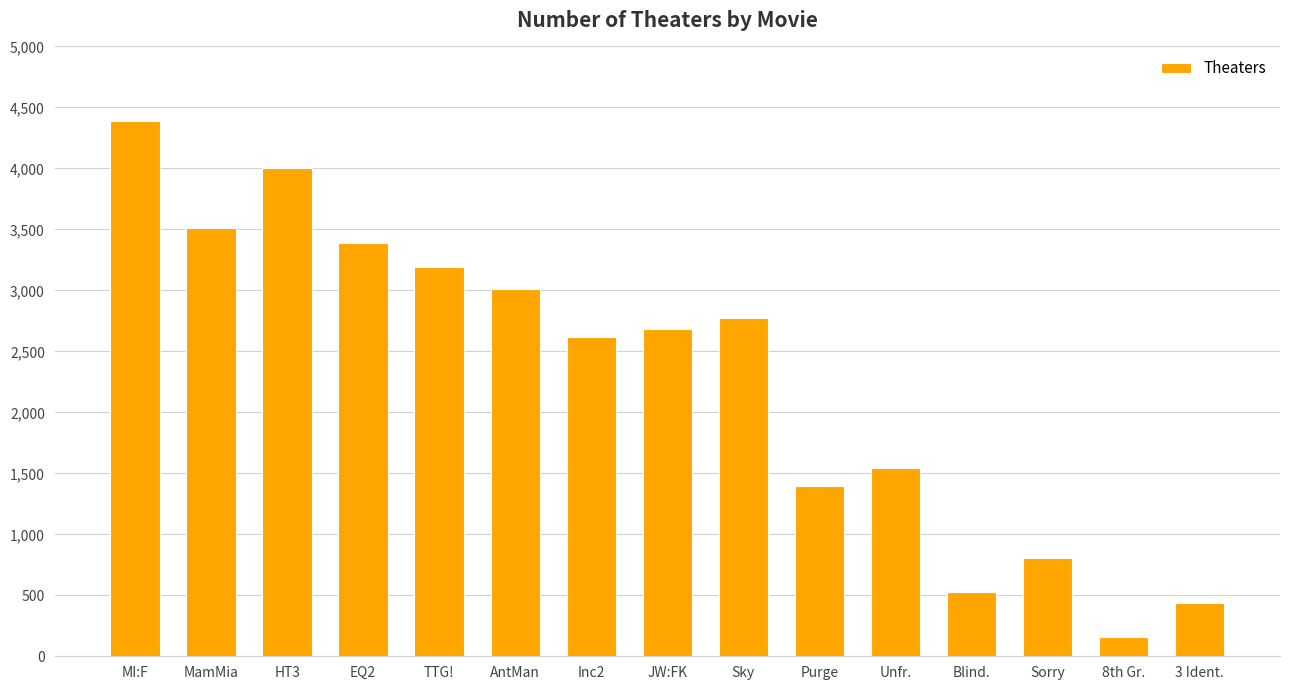

Are the bars grouped side by side (vs. stacked)?

No